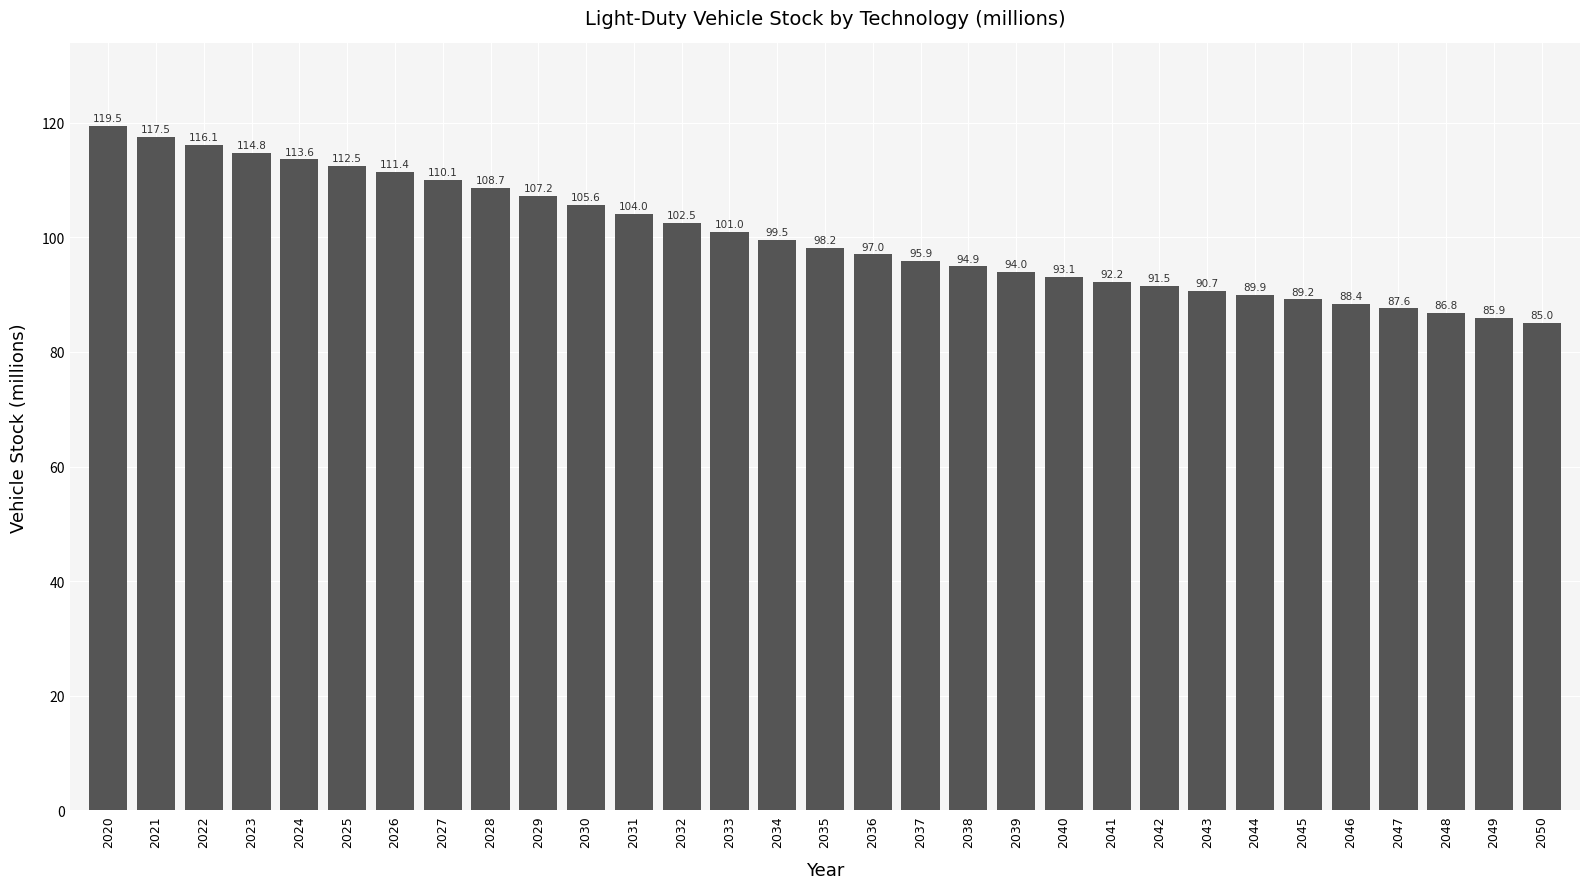

Which has a higher value, 2034 or 2043?

2034